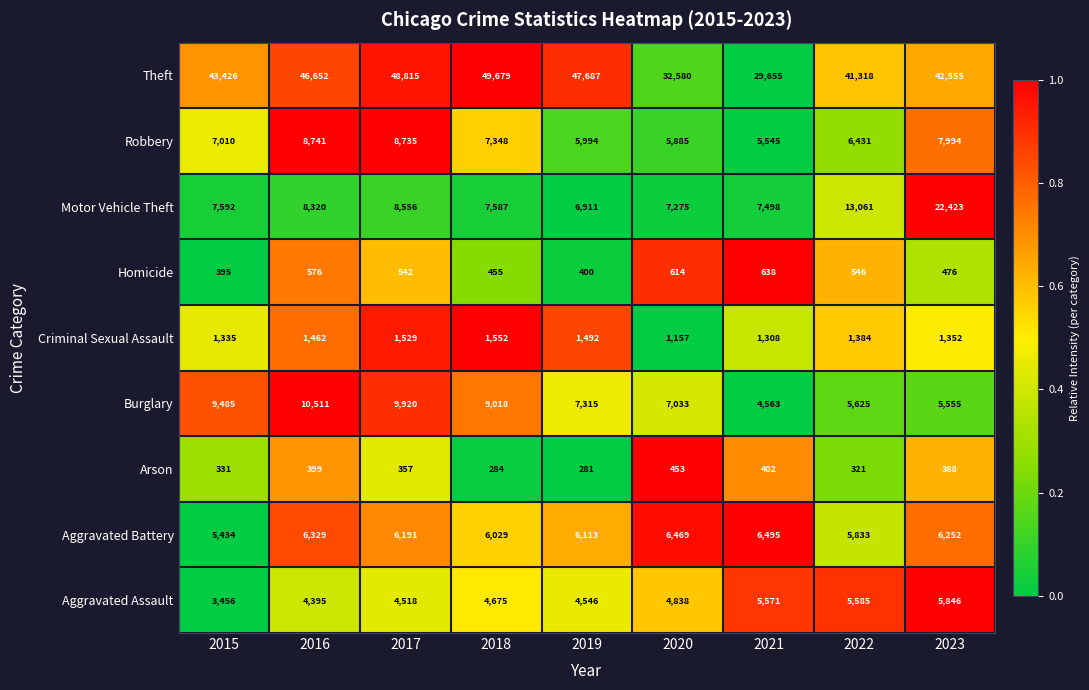

What is the total value across all series at 2015?

78464